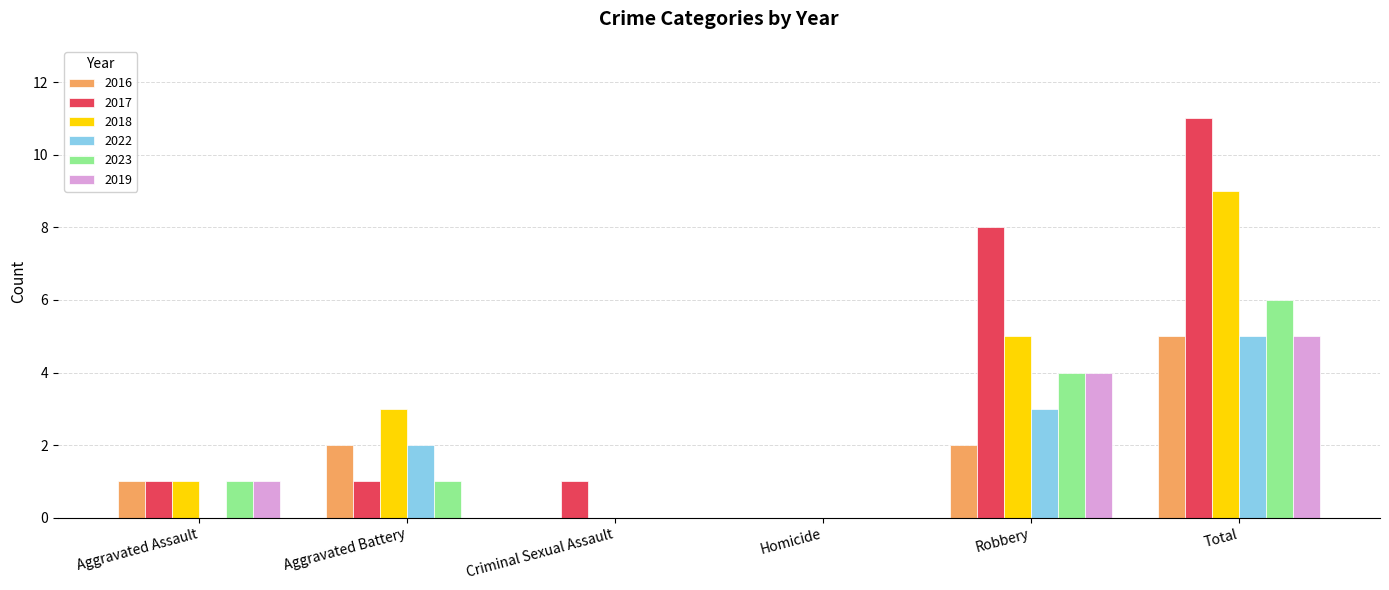

Between Aggravated Battery and Criminal Sexual Assault, which series saw the biggest shift?

2018